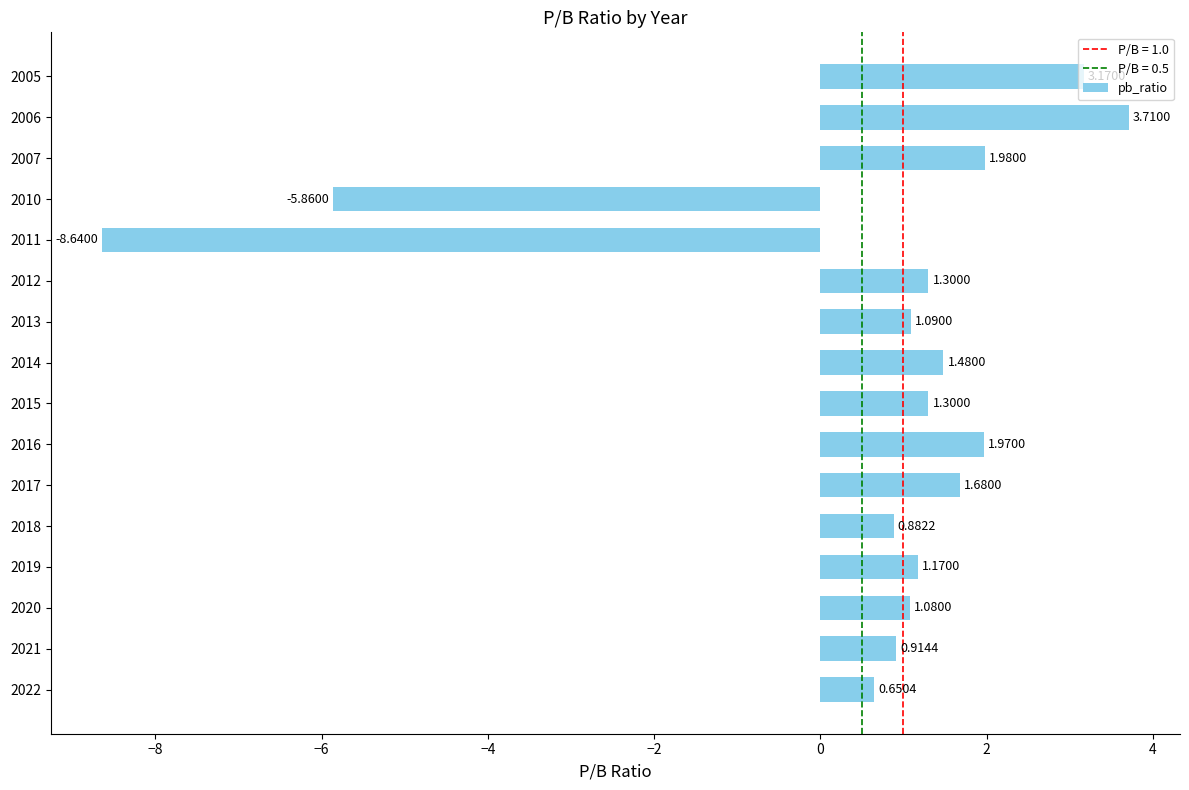

What is the ratio of the value at 2013 to the value at 2006?

0.3